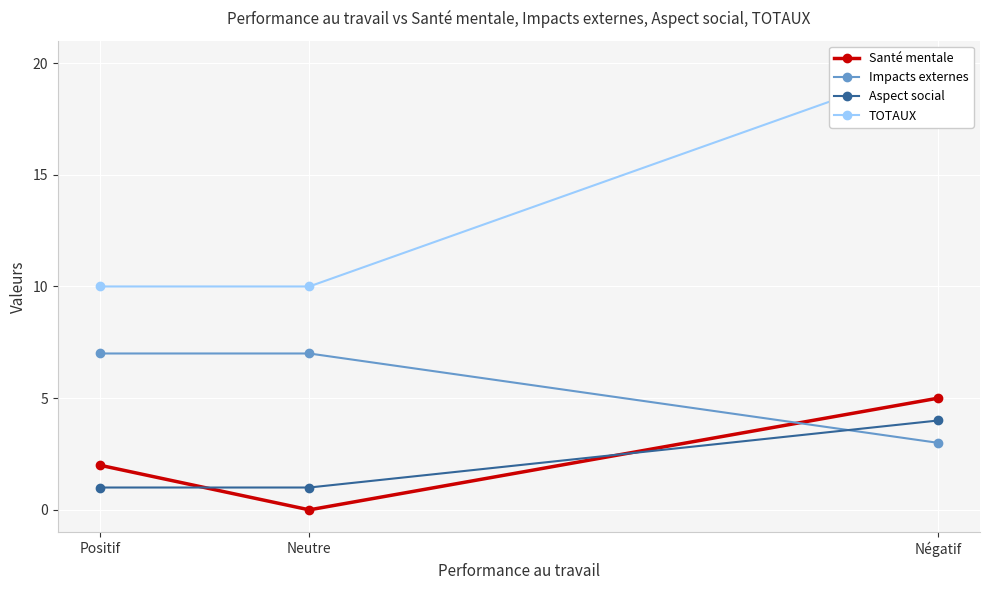

At which label is Impacts externes closest to 5?

Négatif